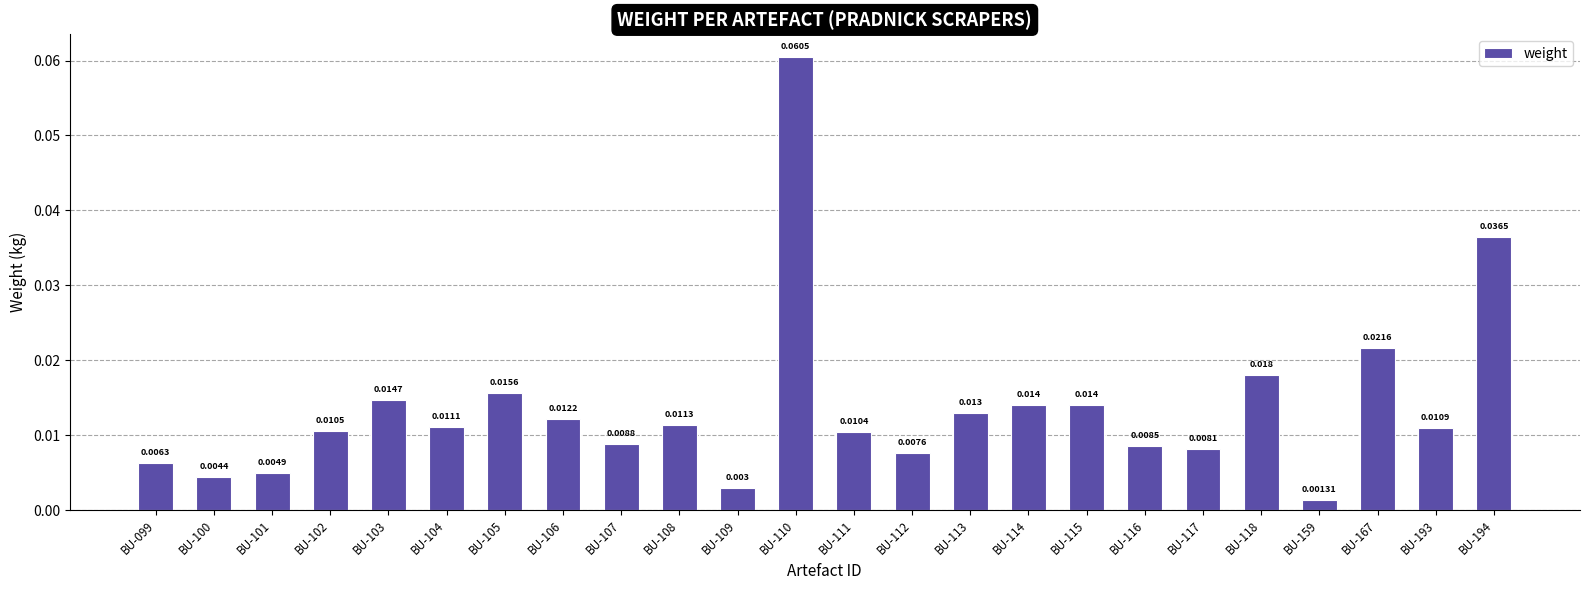

How many categories are shown in the chart?

24